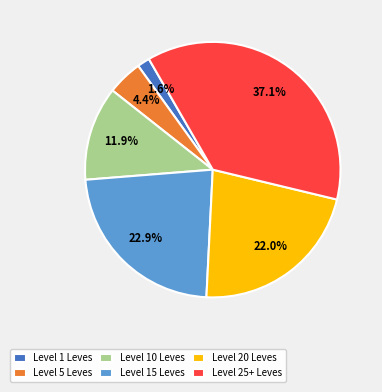

Is there a majority slice in this chart?

No